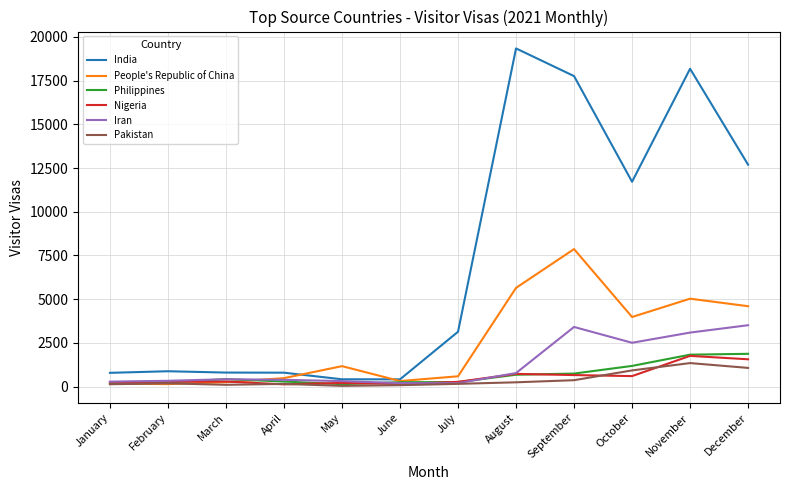

Which category has the highest value across all series?

August